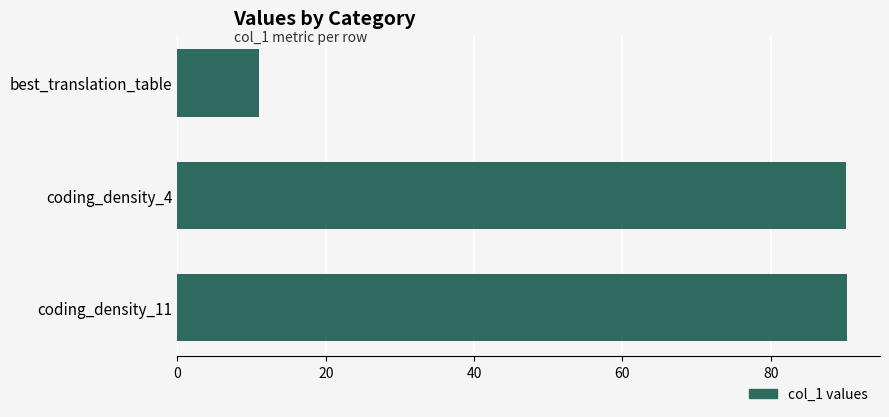

What value does the data have at best_translation_table?

11.0